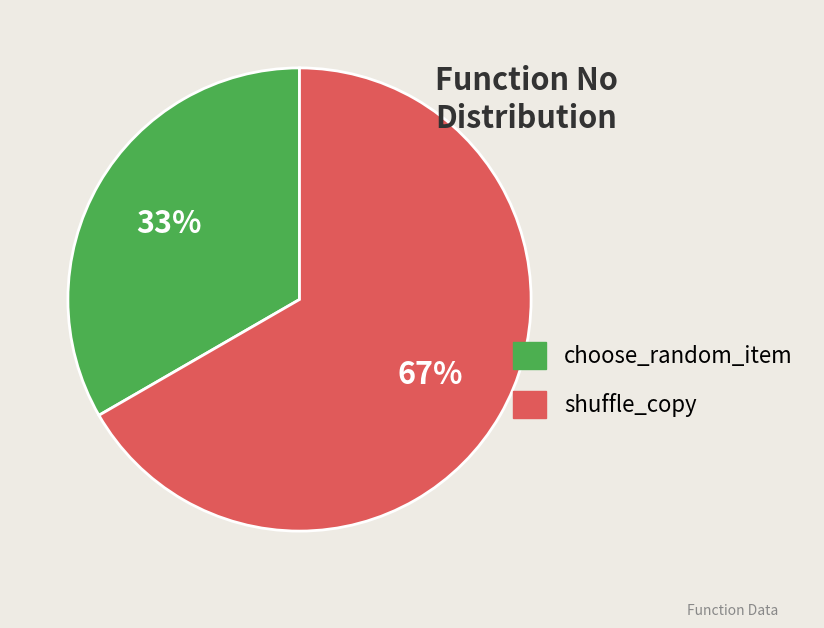

How many slices are in this pie chart?

2